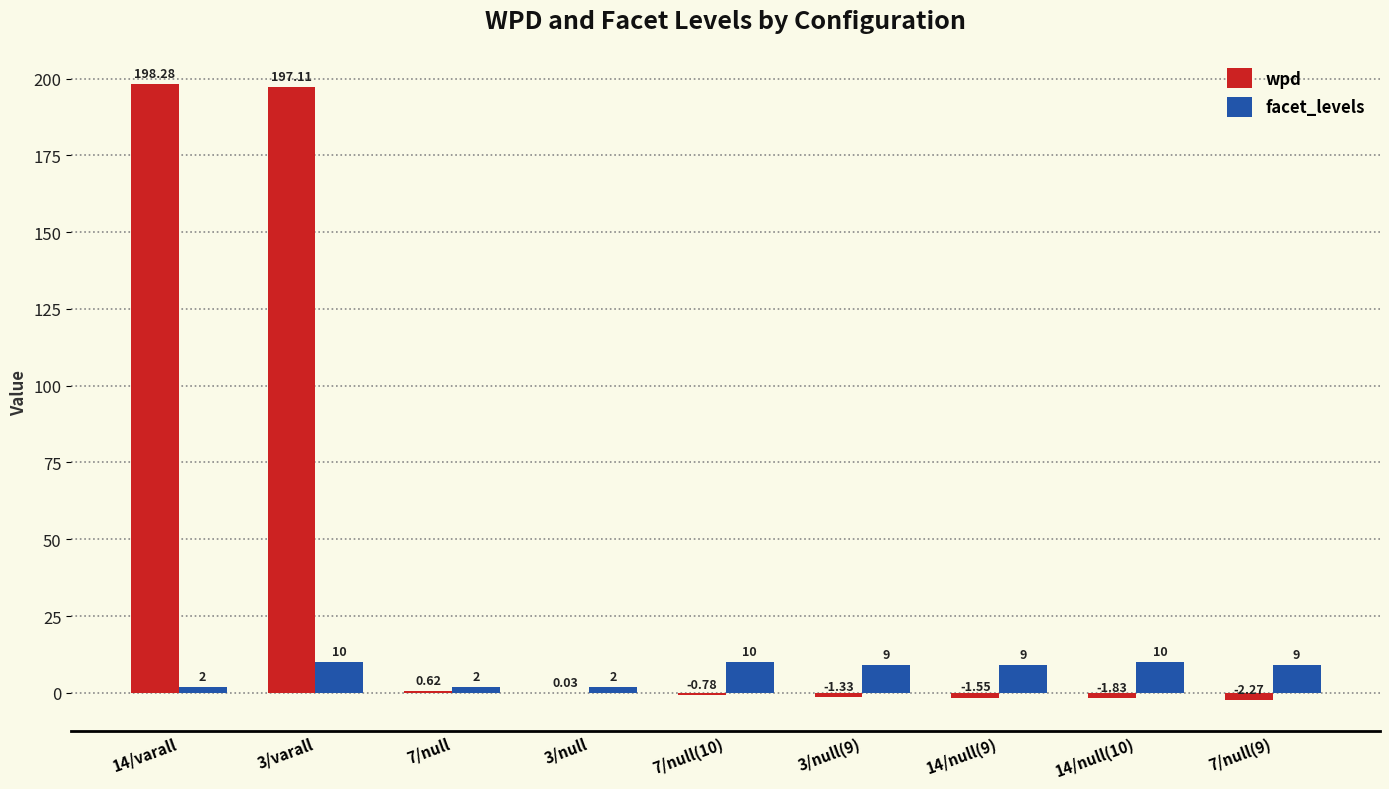

At which category is the sum across all series the highest?

3/varall